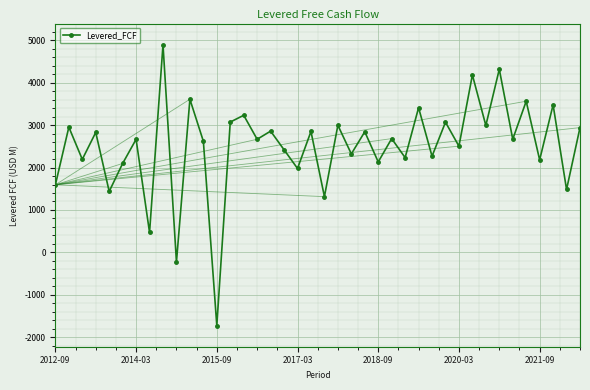

What is the sum of all values?

100105.2